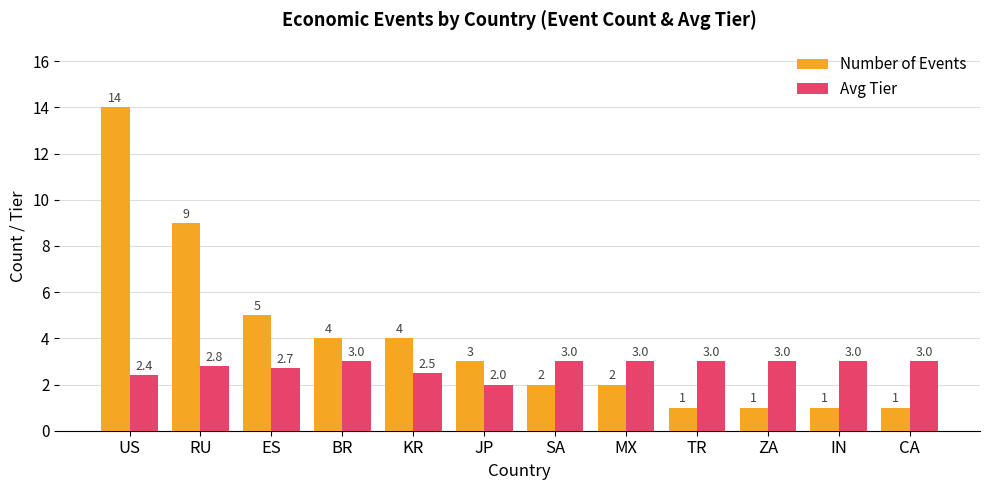

What is the sum of all Number of Events values?

47.0